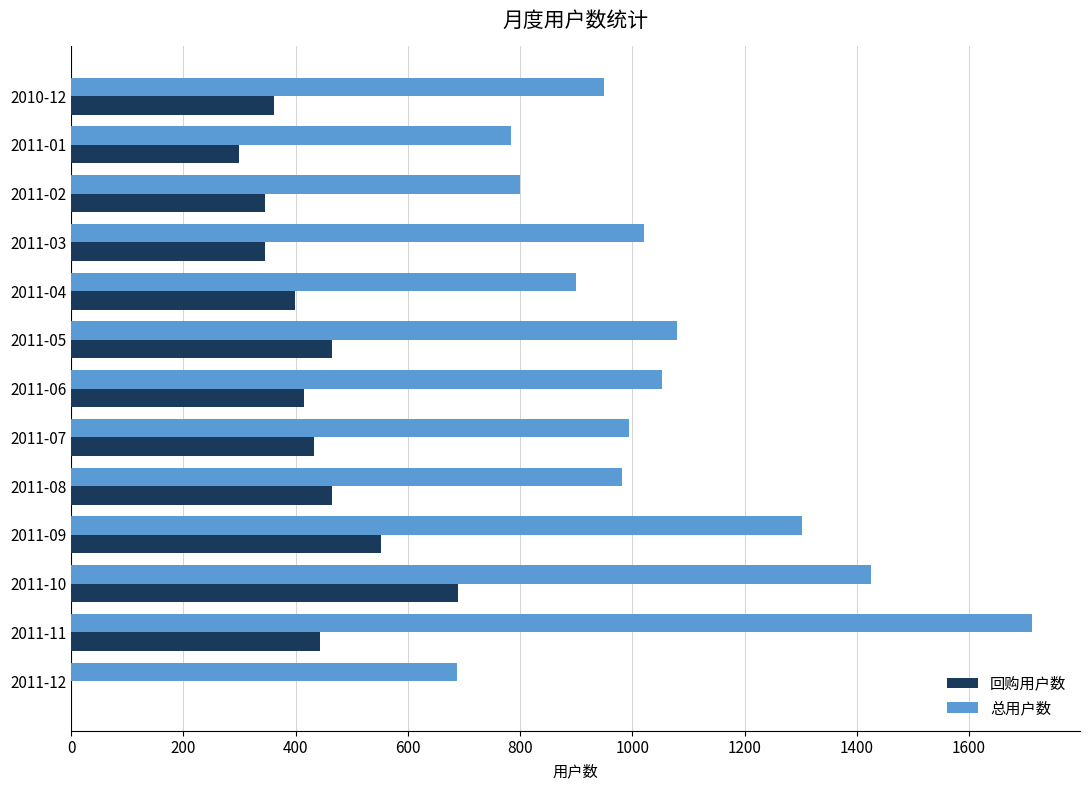

What is the sum of all 总用户数 values?

13688